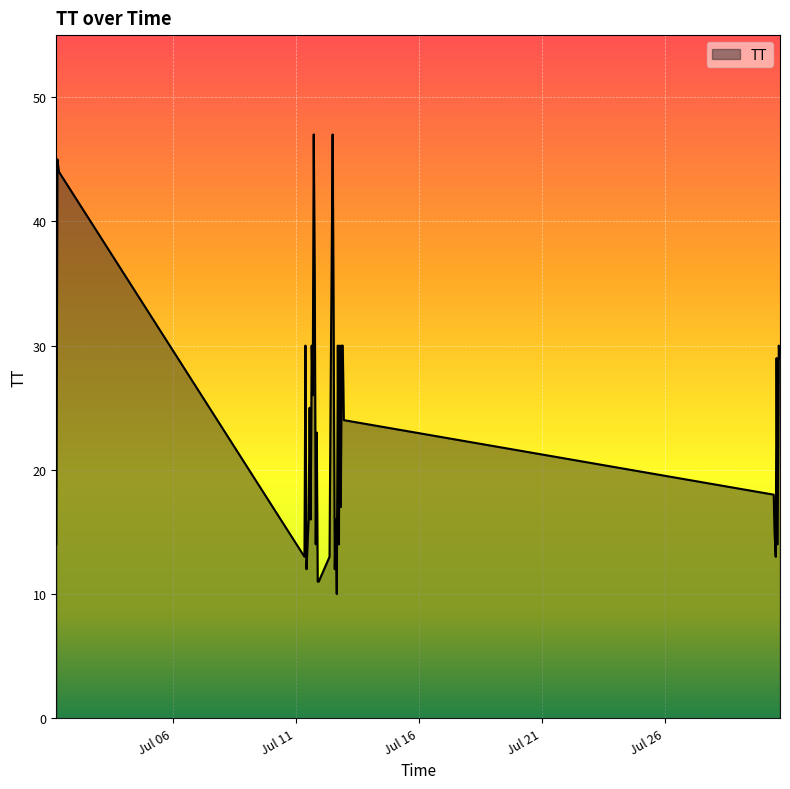

Reading left to right, list all the values displayed in this chart.

14	45	44	13	30	12	14	16	25	16	30	26	47	35	14	23	11	11	13	26	36	47	30	12	16	10	30	14	30	17	30	30	24	18	15	13	29	14	30	29